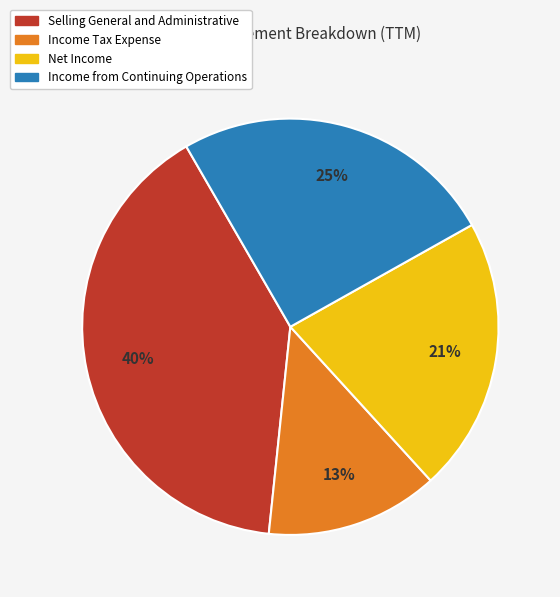

Do Net Income and Income Tax Expense together represent more than half of the pie?

No